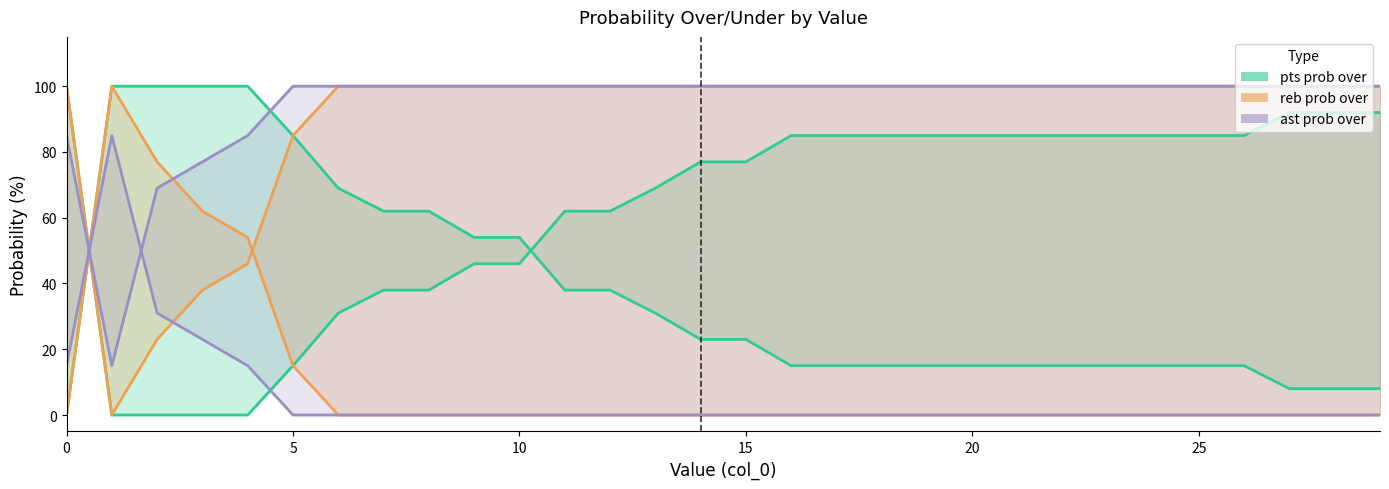

Reading left to right, what are all the values shown in this chart?

pts prob over: 0=0	1=100	2=100	3=100	4=100	5=85	6=69	7=62	8=62	9=54	10=54	11=38	12=38	13=31	14=23	15=23	16=15	17=15	18=15	19=15	20=15	21=15	22=15	23=15	24=15	25=15	26=15	27=8	28=8	29=8
pts prob under: 0=100	1=0	2=0	3=0	4=0	5=15	6=31	7=38	8=38	9=46	10=46	11=62	12=62	13=69	14=77	15=77	16=85	17=85	18=85	19=85	20=85	21=85	22=85	23=85	24=85	25=85	26=85	27=92	28=92	29=92
reb prob over: 0=0	1=100	2=77	3=62	4=54	5=15	6=0	7=0	8=0	9=0	10=0	11=0	12=0	13=0	14=0	15=0	16=0	17=0	18=0	19=0	20=0	21=0	22=0	23=0	24=0	25=0	26=0	27=0	28=0	29=0
reb prob under: 0=100	1=0	2=23	3=38	4=46	5=85	6=100	7=100	8=100	9=100	10=100	11=100	12=100	13=100	14=100	15=100	16=100	17=100	18=100	19=100	20=100	21=100	22=100	23=100	24=100	25=100	26=100	27=100	28=100	29=100
ast prob over: 0=15	1=85	2=31	3=23	4=15	5=0	6=0	7=0	8=0	9=0	10=0	11=0	12=0	13=0	14=0	15=0	16=0	17=0	18=0	19=0	20=0	21=0	22=0	23=0	24=0	25=0	26=0	27=0	28=0	29=0
ast prob under: 0=85	1=15	2=69	3=77	4=85	5=100	6=100	7=100	8=100	9=100	10=100	11=100	12=100	13=100	14=100	15=100	16=100	17=100	18=100	19=100	20=100	21=100	22=100	23=100	24=100	25=100	26=100	27=100	28=100	29=100